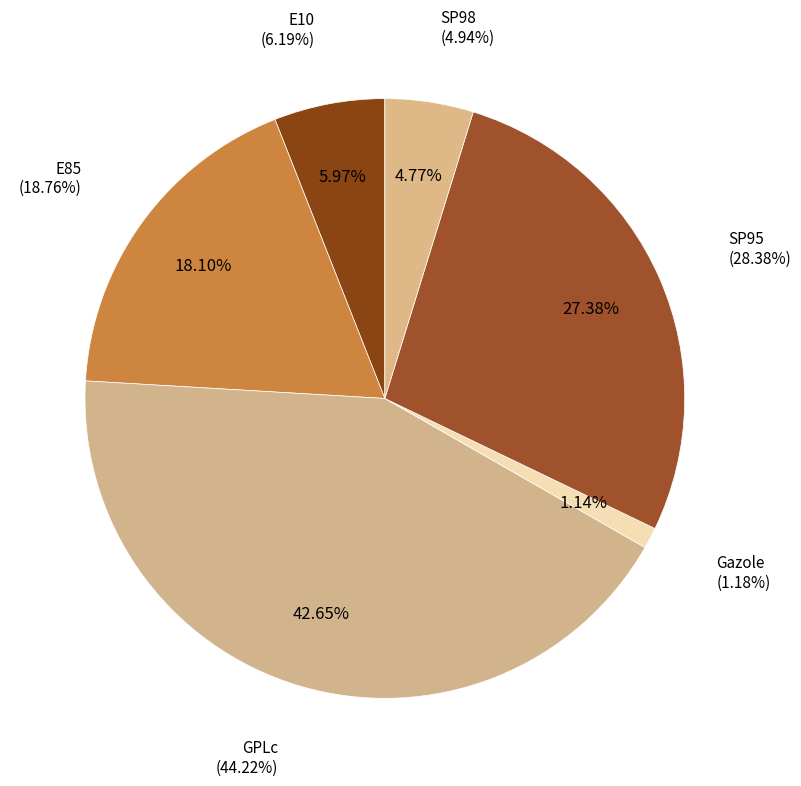

What portion of the pie excludes SP98?

95.2%